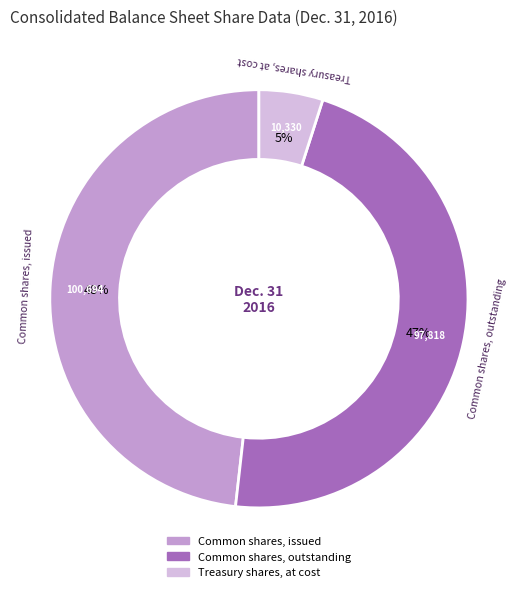

Is there any slice that represents more than half of the pie?

No